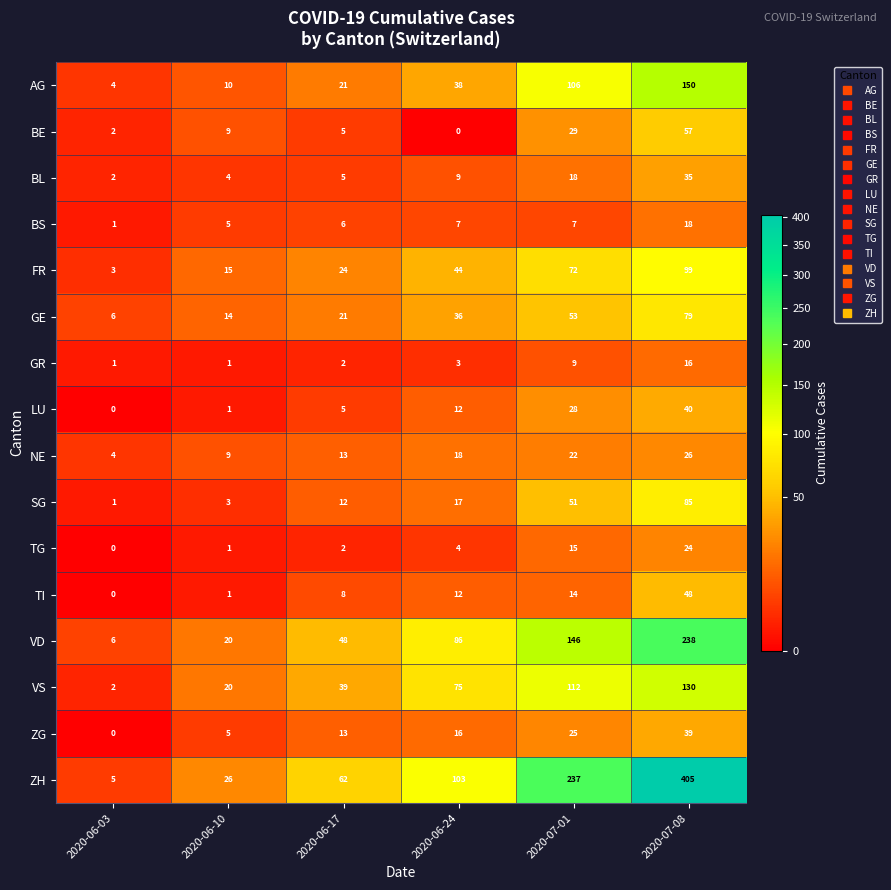

Rank the series by their maximum value, from highest to lowest.

ZH, VD, AG, VS, FR, SG, GE, BE, TI, LU, ZG, BL, NE, TG, BS, GR